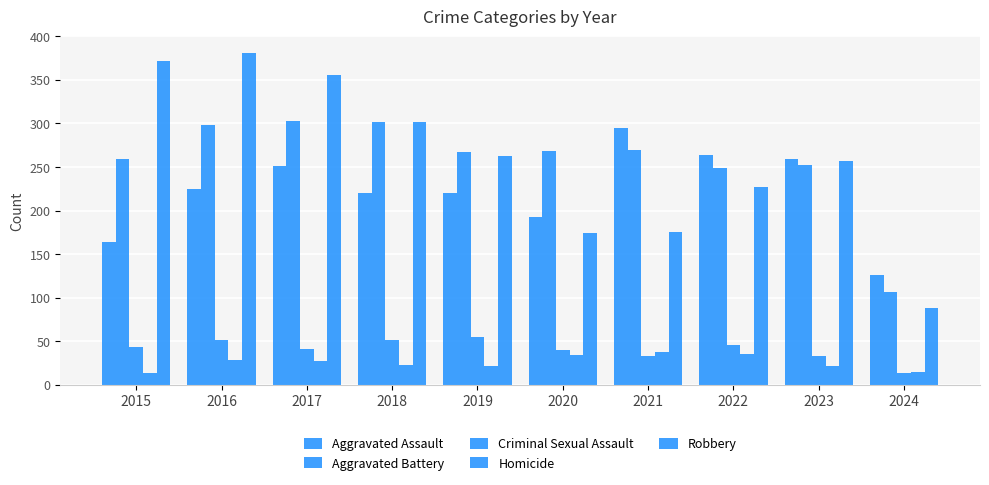

Are the bars grouped side by side (vs. stacked)?

Yes